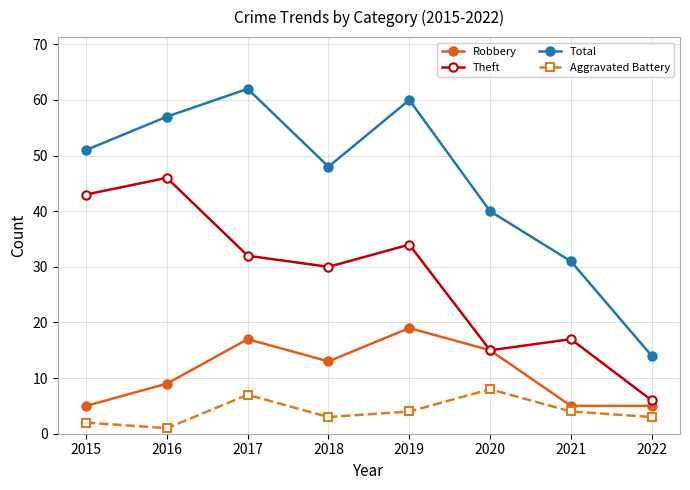

At how many categories does at least one series exceed 36?

6